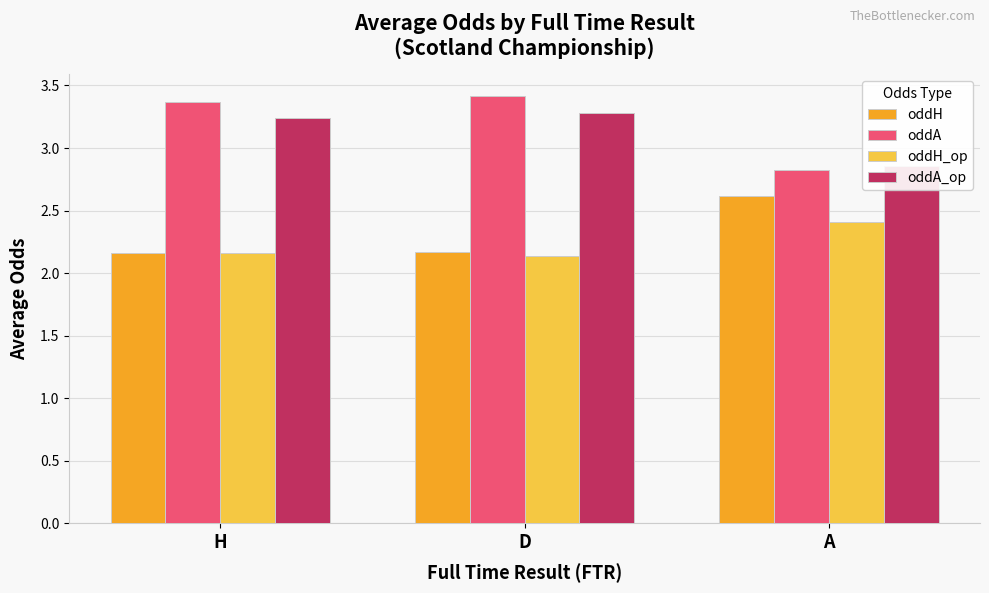

What is the greatest value displayed?

3.4